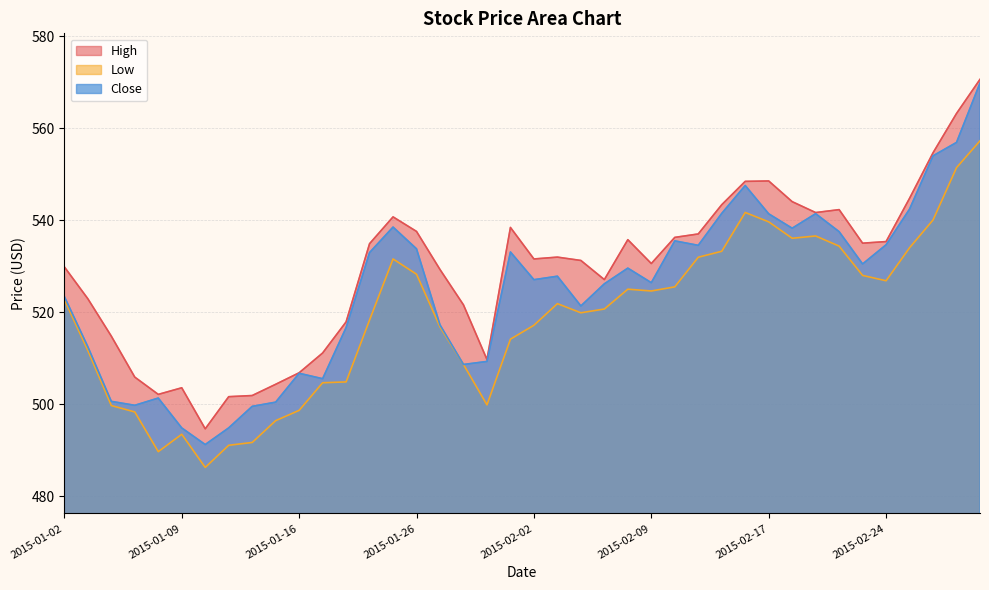

Rank the categories by Close value from highest to lowest.

2015-03-02, 2015-02-27, 2015-02-26, 2015-02-13, 2015-02-25, 2015-02-12, 2015-02-19, 2015-02-17, 2015-01-23, 2015-02-18, 2015-02-20, 2015-02-10, 2015-02-24, 2015-02-11, 2015-01-26, 2015-01-30, 2015-01-22, 2015-02-23, 2015-02-06, 2015-02-03, 2015-02-02, 2015-02-09, 2015-02-05, 2015-01-02, 2015-02-04, 2015-01-27, 2015-01-21, 2015-01-05, 2015-01-29, 2015-01-28, 2015-01-16, 2015-01-20, 2015-01-08, 2015-01-06, 2015-01-15, 2015-01-07, 2015-01-14, 2015-01-13, 2015-01-09, 2015-01-12